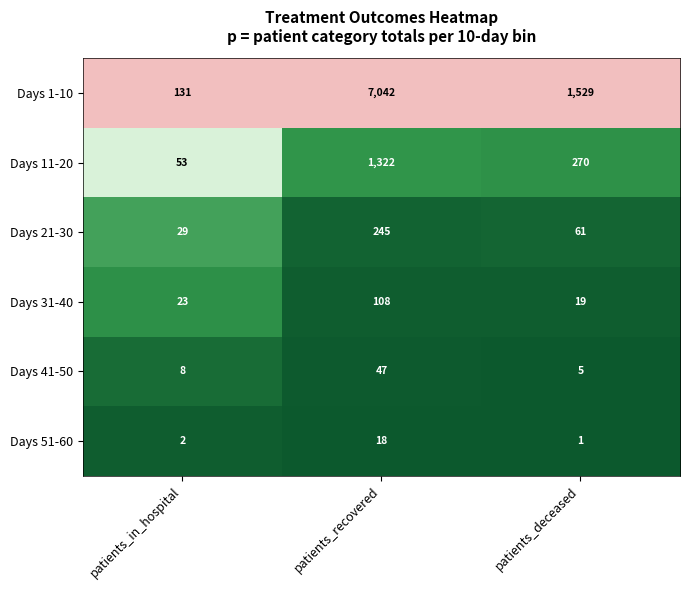

Rank the series by their maximum value, from lowest to highest.

Days 51-60, Days 41-50, Days 31-40, Days 21-30, Days 11-20, Days 1-10